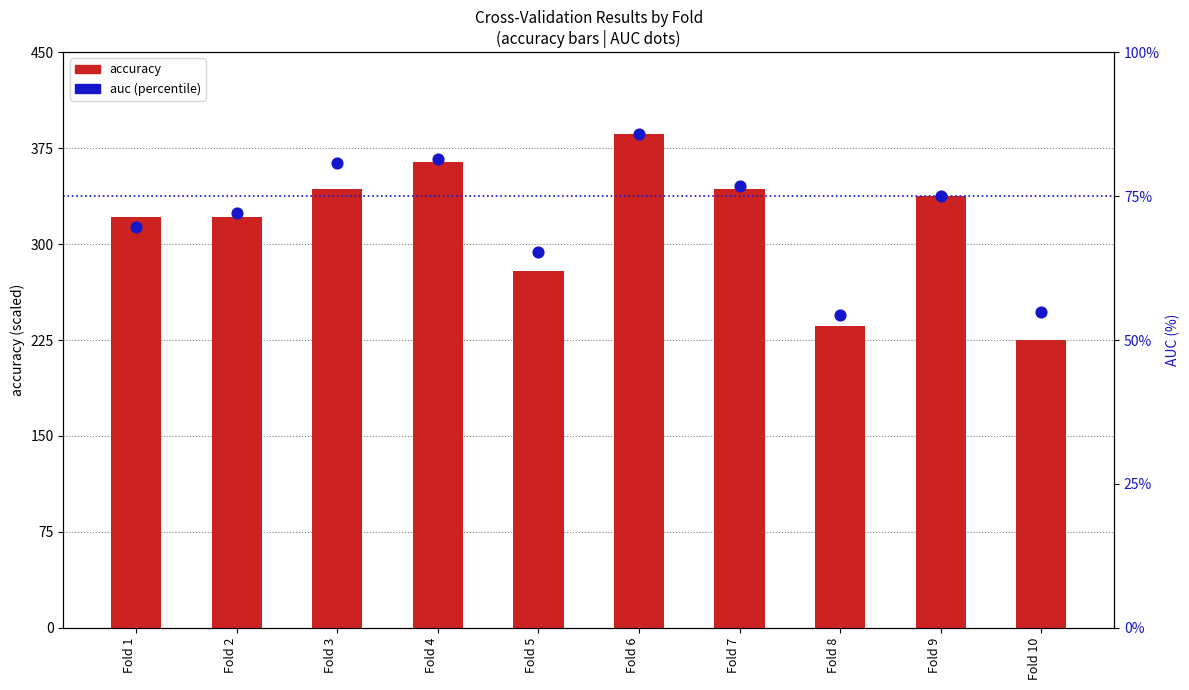

Which series has the largest total across all categories?

accuracy